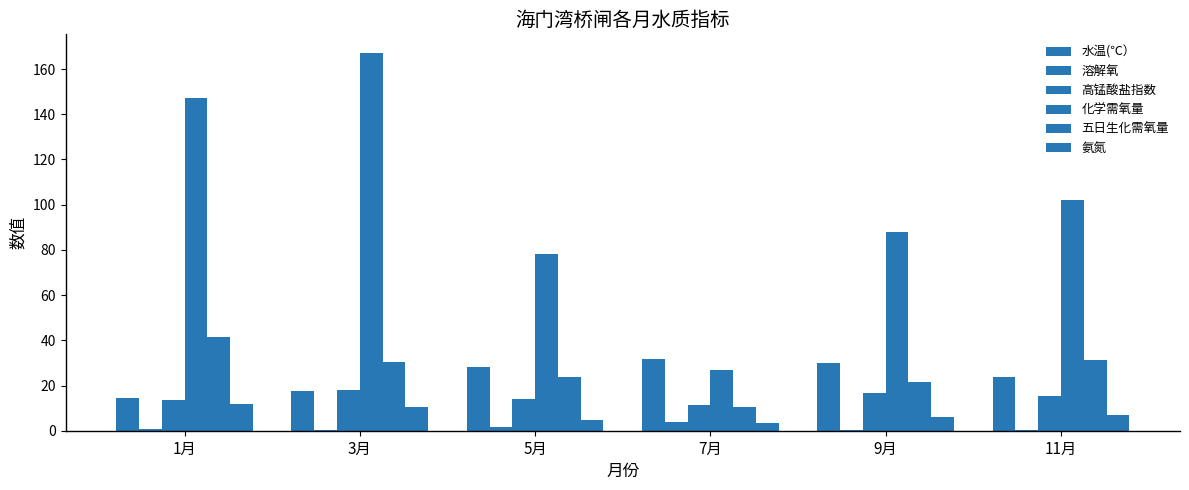

What is the label of the 4th bar from the right?

5月